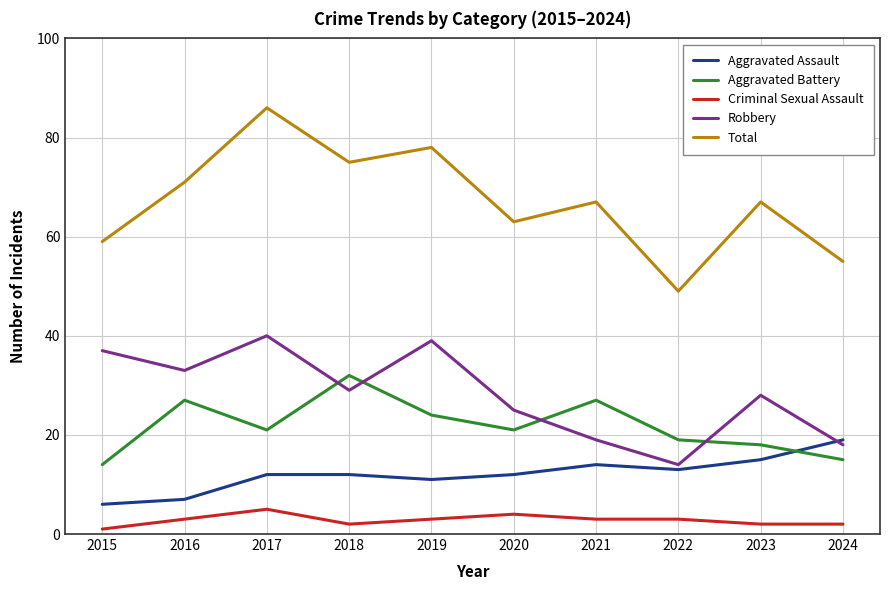

Count the number of categories in the chart.

10